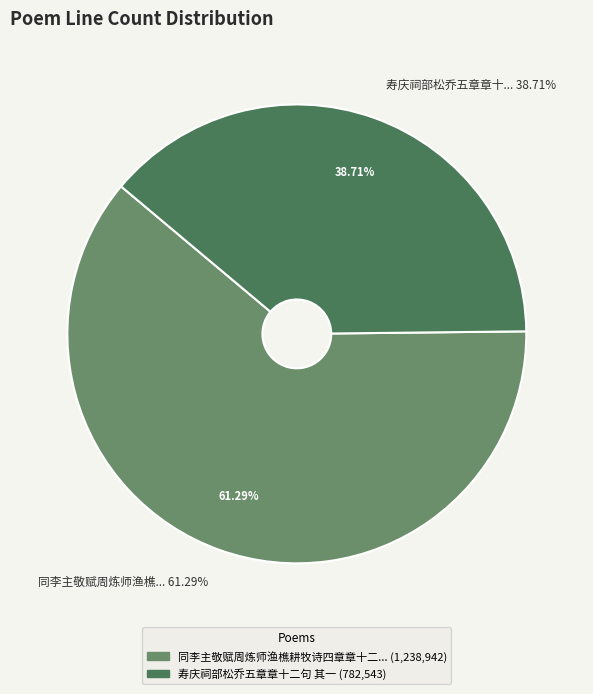

What percentage is the 同李主敬赋周炼师渔樵耕牧诗四章章十二句 其一 slice, to the nearest percent?

61%